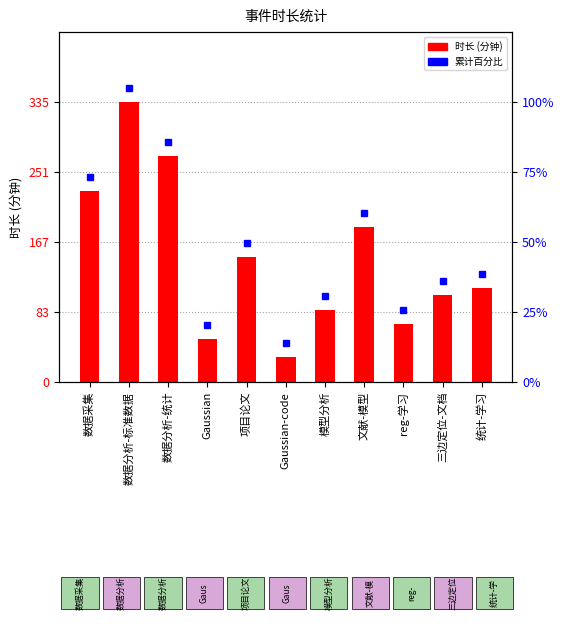

Reading left to right, list all the values displayed in this chart.

数据采集=228	数据分析-标准数据=335	数据分析-统计=270	Gaussian=52	项目论文=149	Gaussian-code=30	模型分析=86	文献-模型=185	reg-学习=69	三边定位-文档=104	统计-学习=113